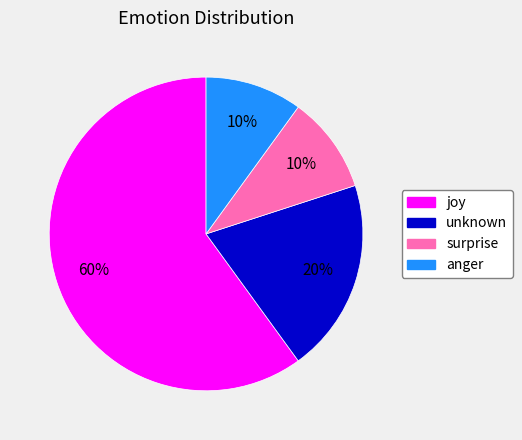

To the nearest percent, what is the average slice percentage?

25%